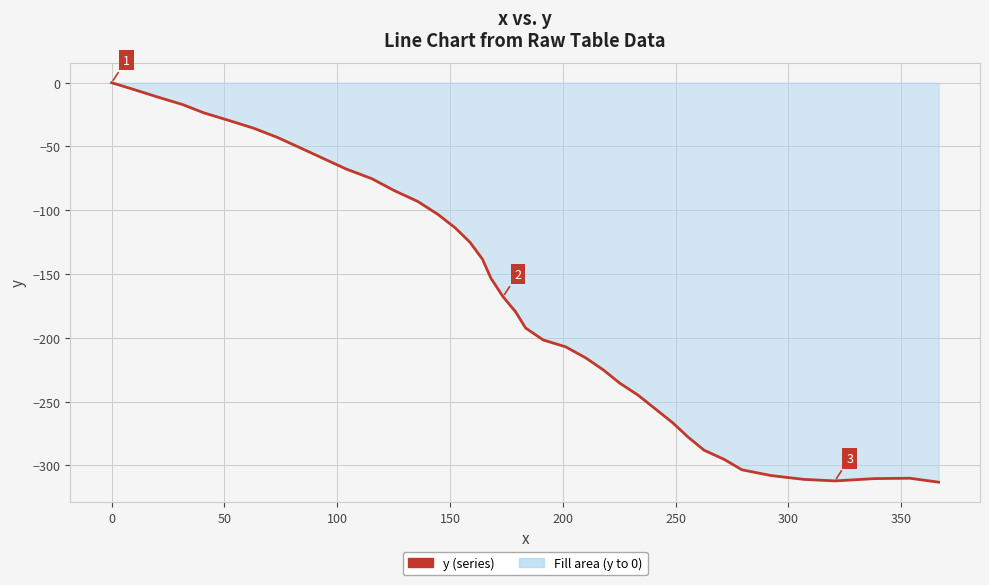

What is the minimum value shown in the chart?

-313.2